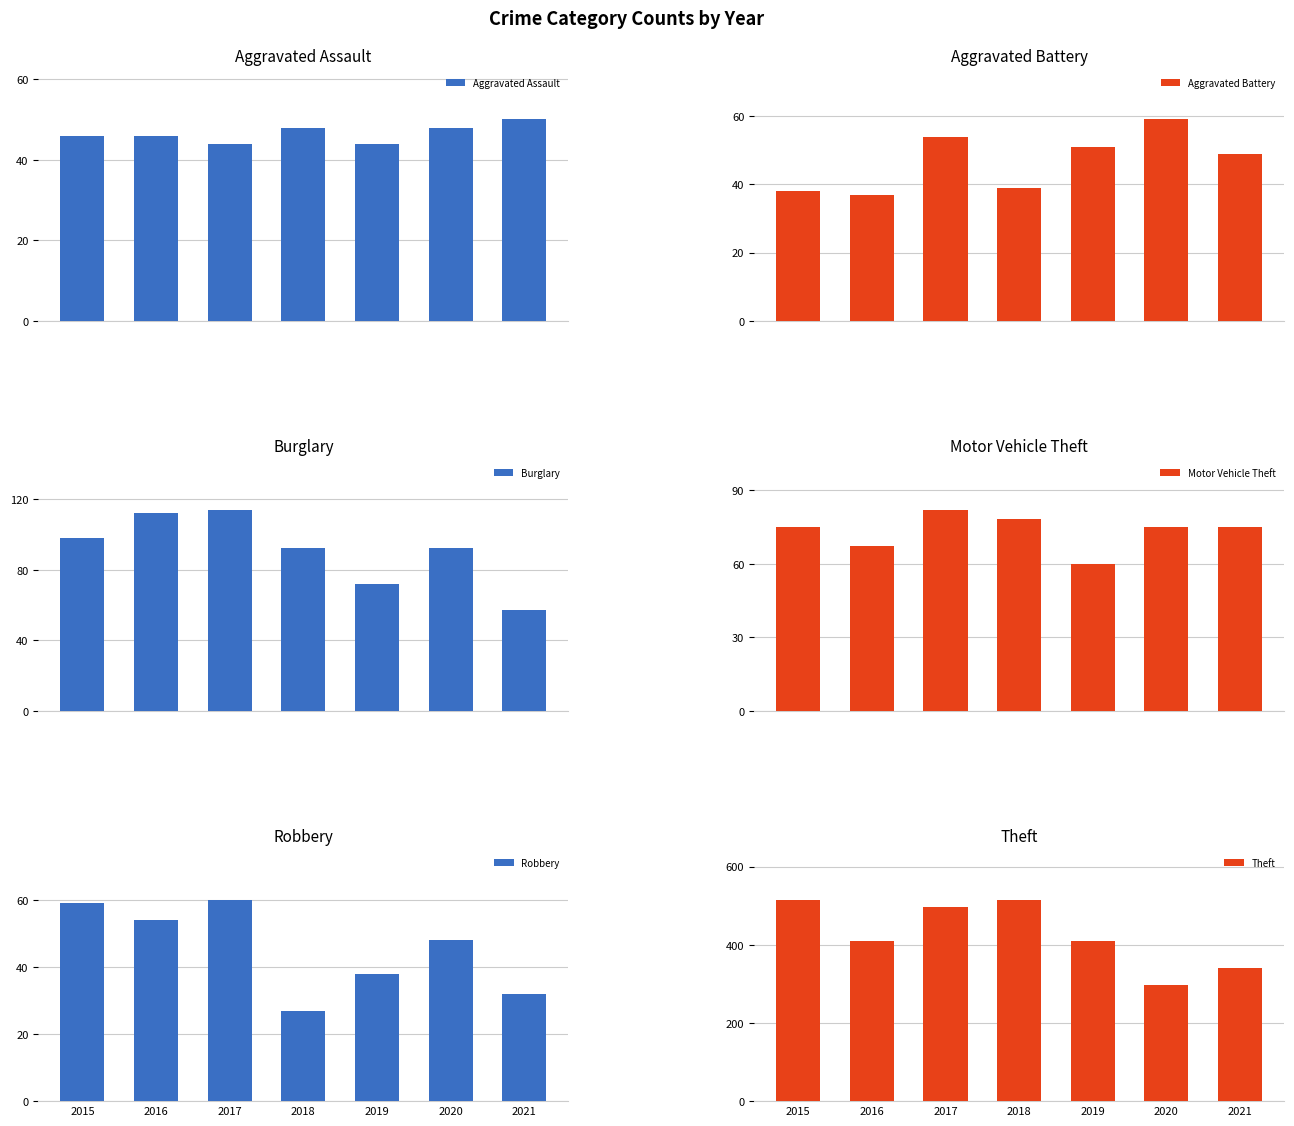

At which category is the sum across all series the highest?

2017